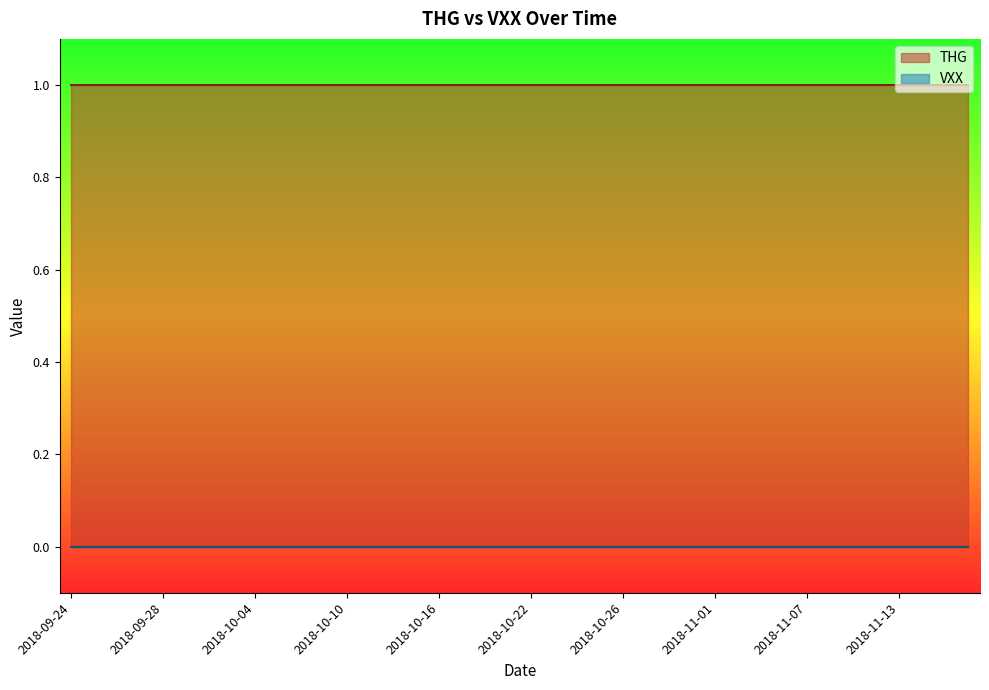

At which category is the sum across all series the highest?

2018-09-24